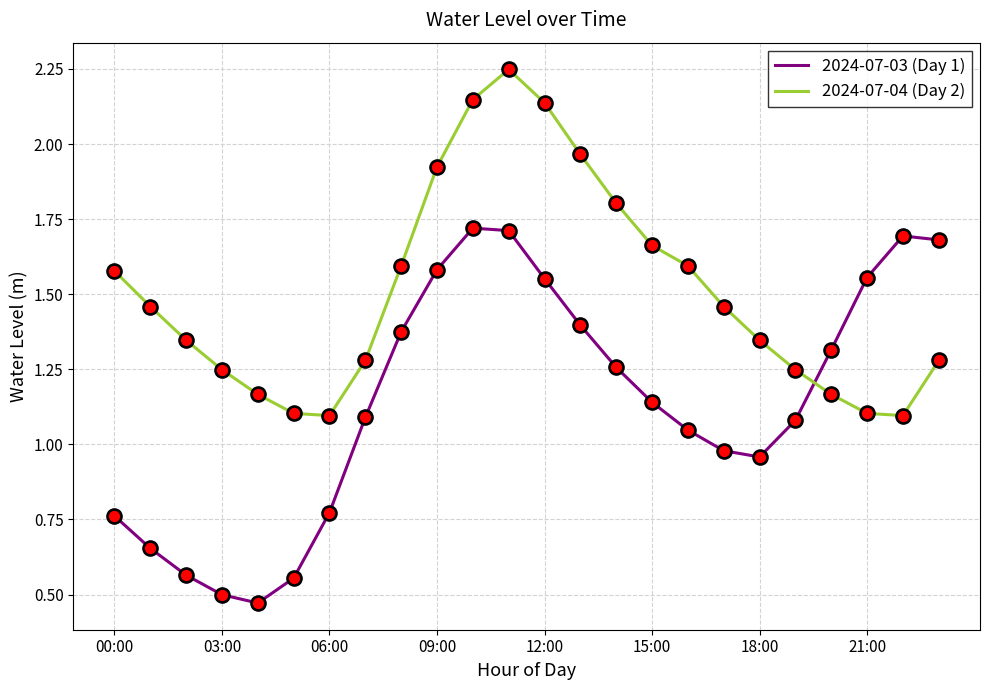

Which series has the largest total across all categories?

2024-07-04 (Day 2)